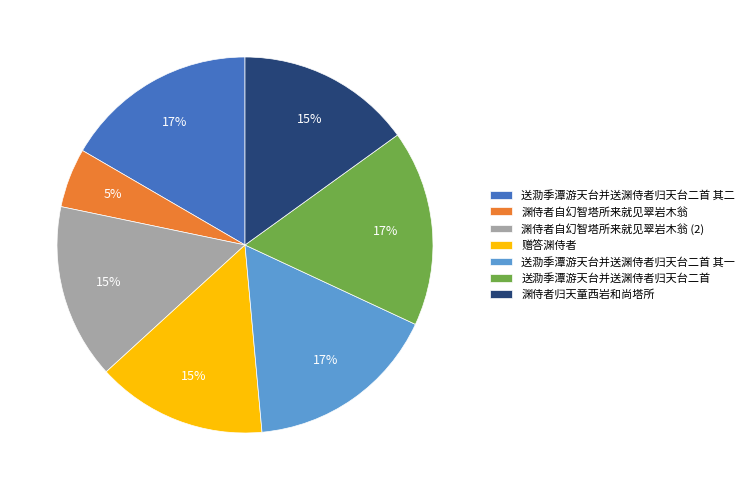

To the nearest percent, what percentage of the pie is 渊侍者自幻智塔所来就见翠岩木翁?

5%